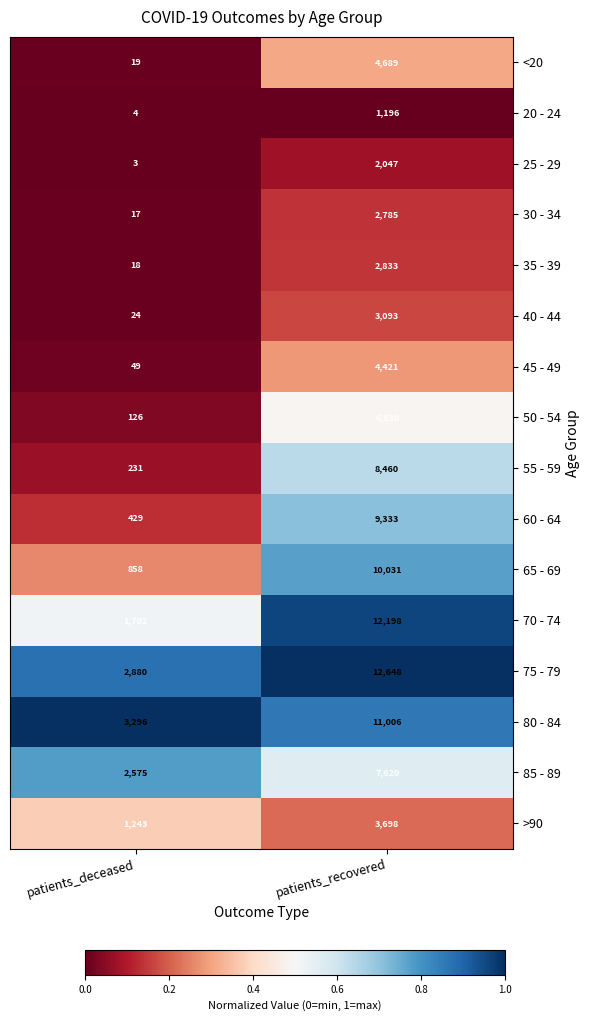

What is the difference between the highest and lowest values at patients_recovered?

11452